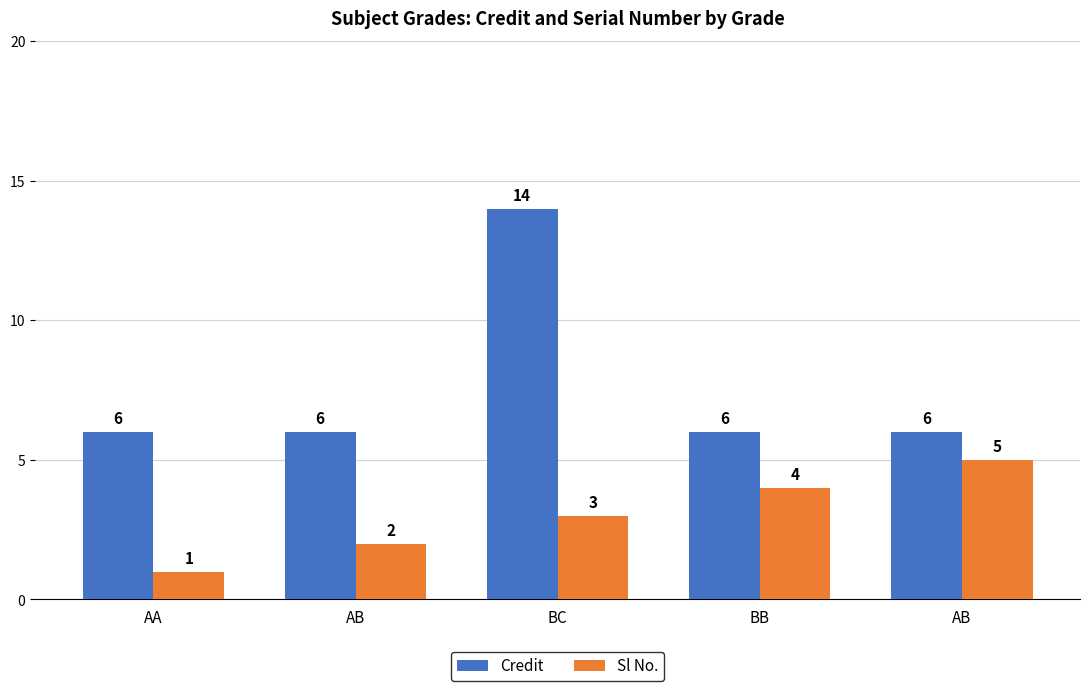

Are the bars horizontal?

No